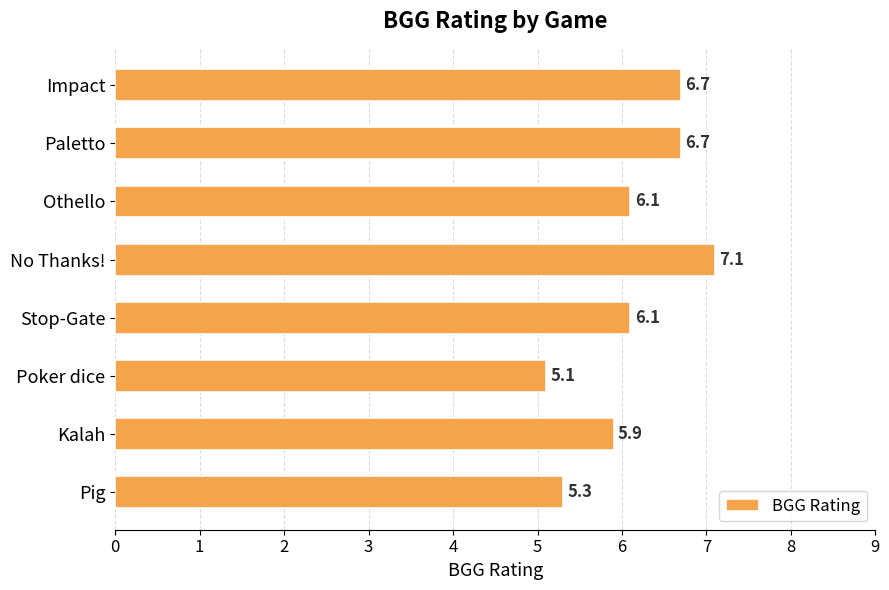

How many bars are there in total?

8